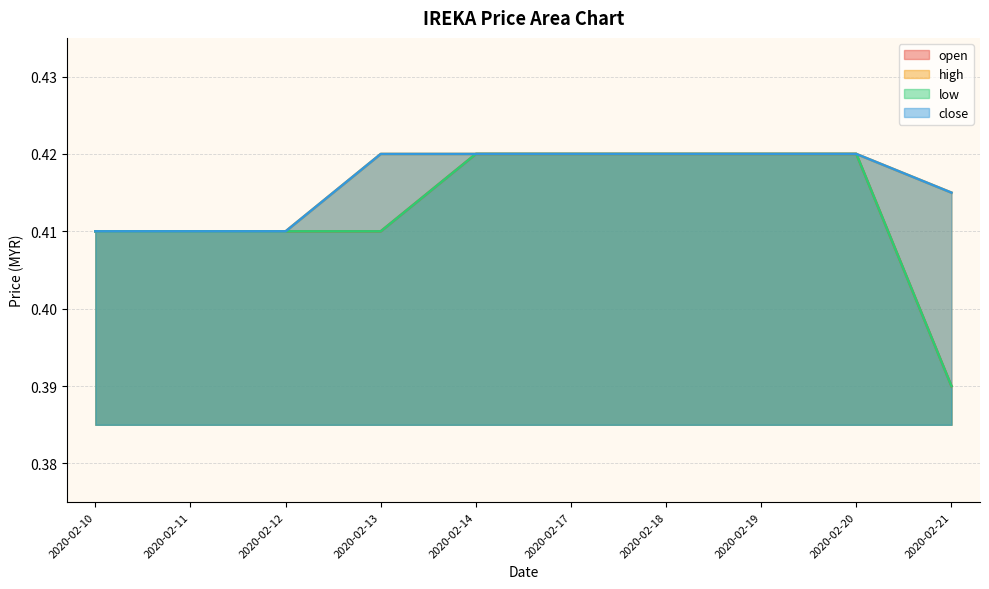

What is the total value across all series at 2020-02-12?

1.6